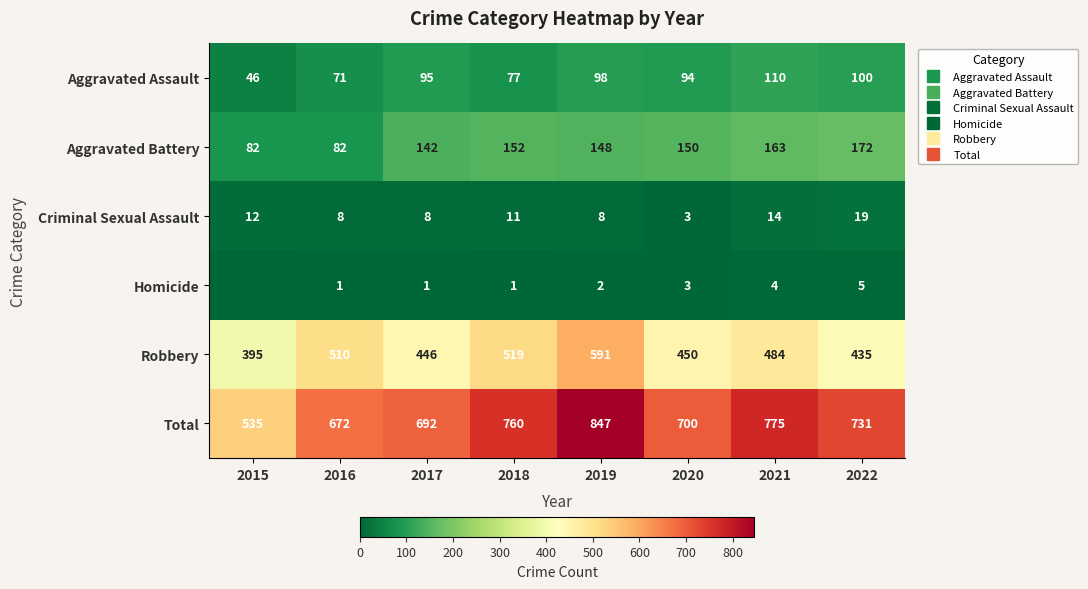

List the labels in order of Total value, largest first.

2019, 2021, 2018, 2022, 2020, 2017, 2016, 2015